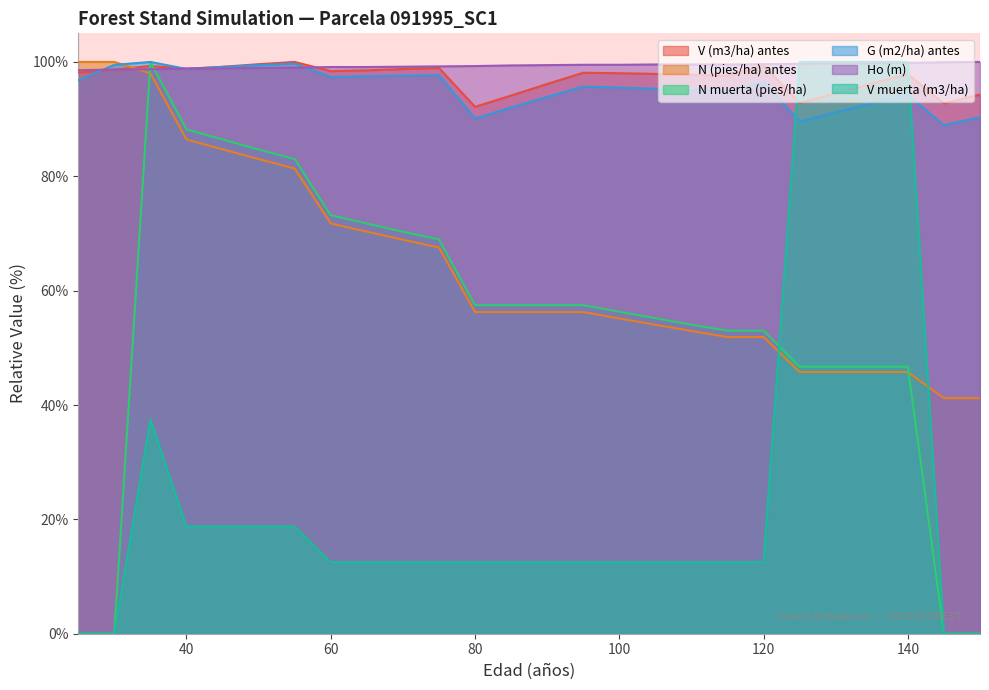

What is the difference between the maximum and minimum values in the V (m3/ha) antes series?

7.8